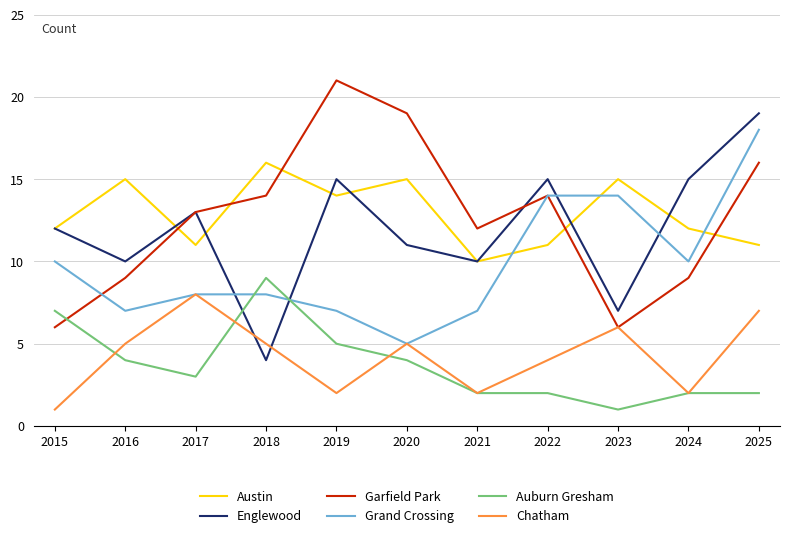

How many intersections are there between Auburn Gresham and Englewood?

2